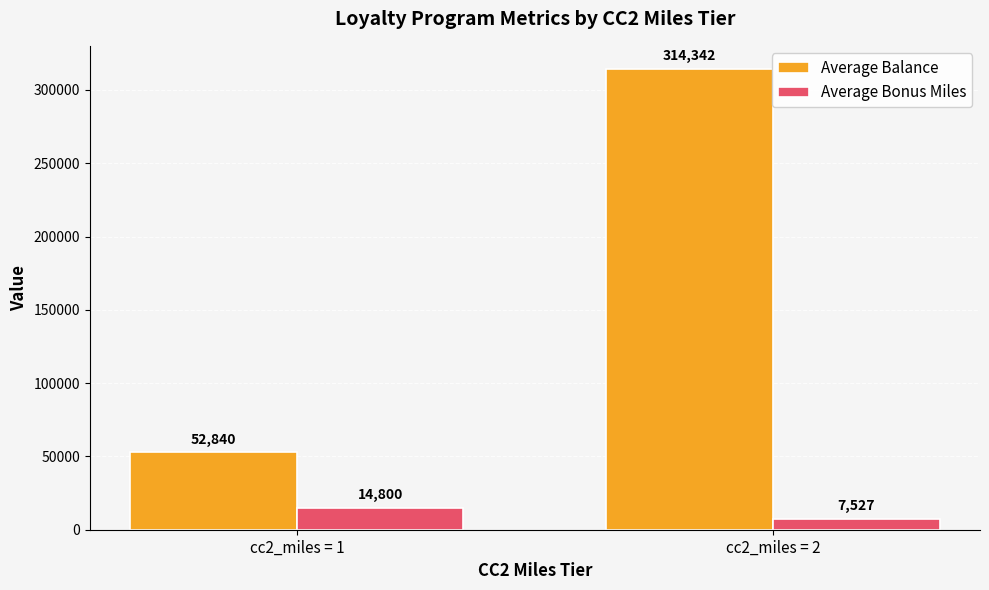

Does the chart contain stacked bars?

No